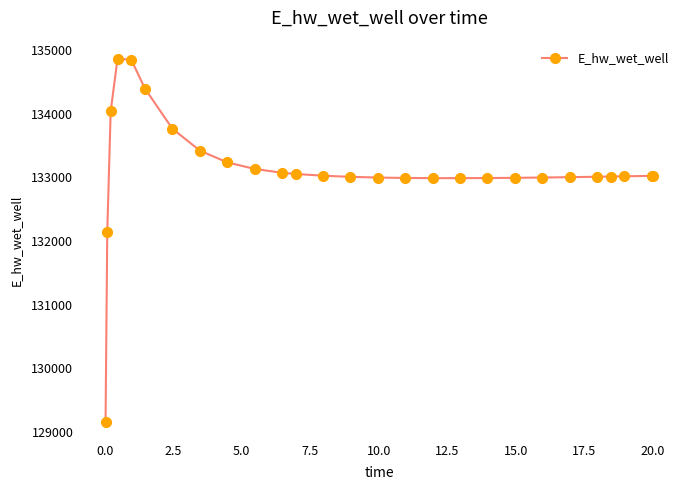

What is the smallest value displayed?

129158.7